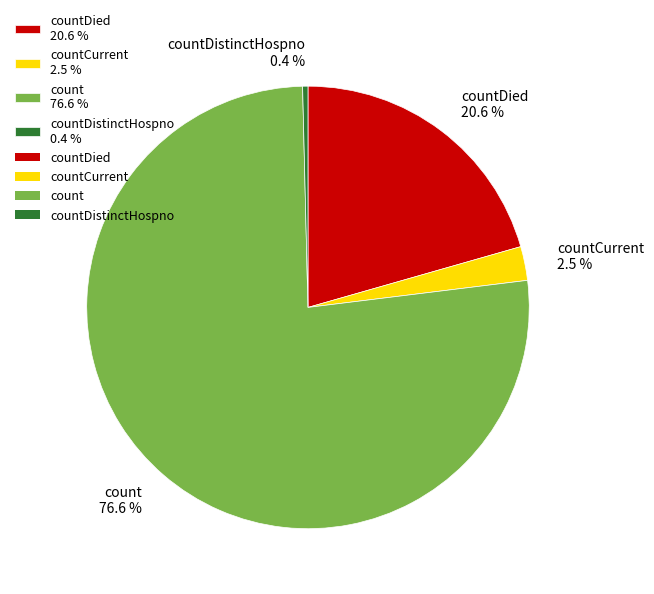

Between countCurrent 2.5 % and countDistinctHospno 0.4 %, which is larger?

countCurrent 2.5 %